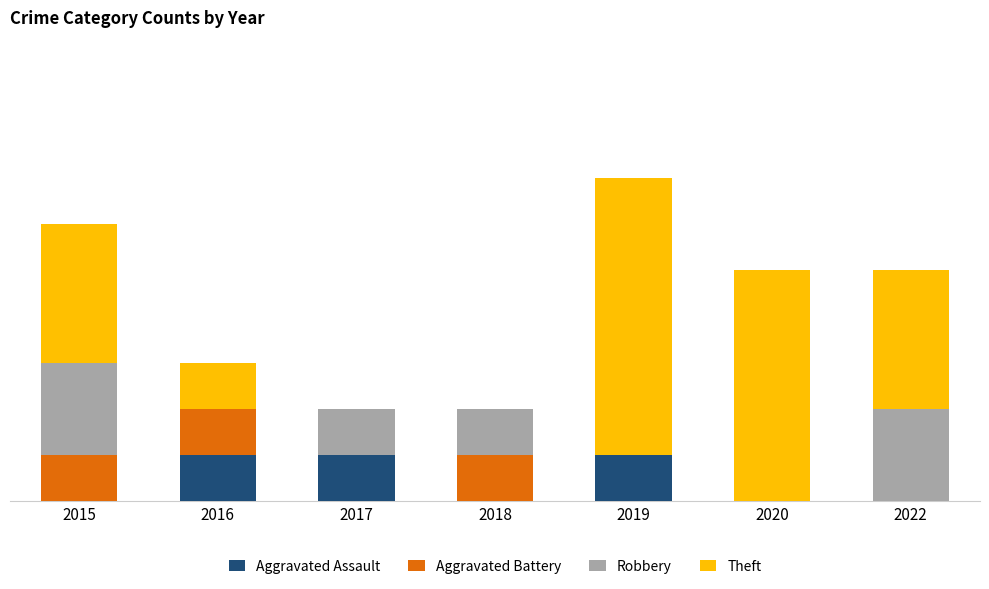

What is the average value of the Robbery series?

1